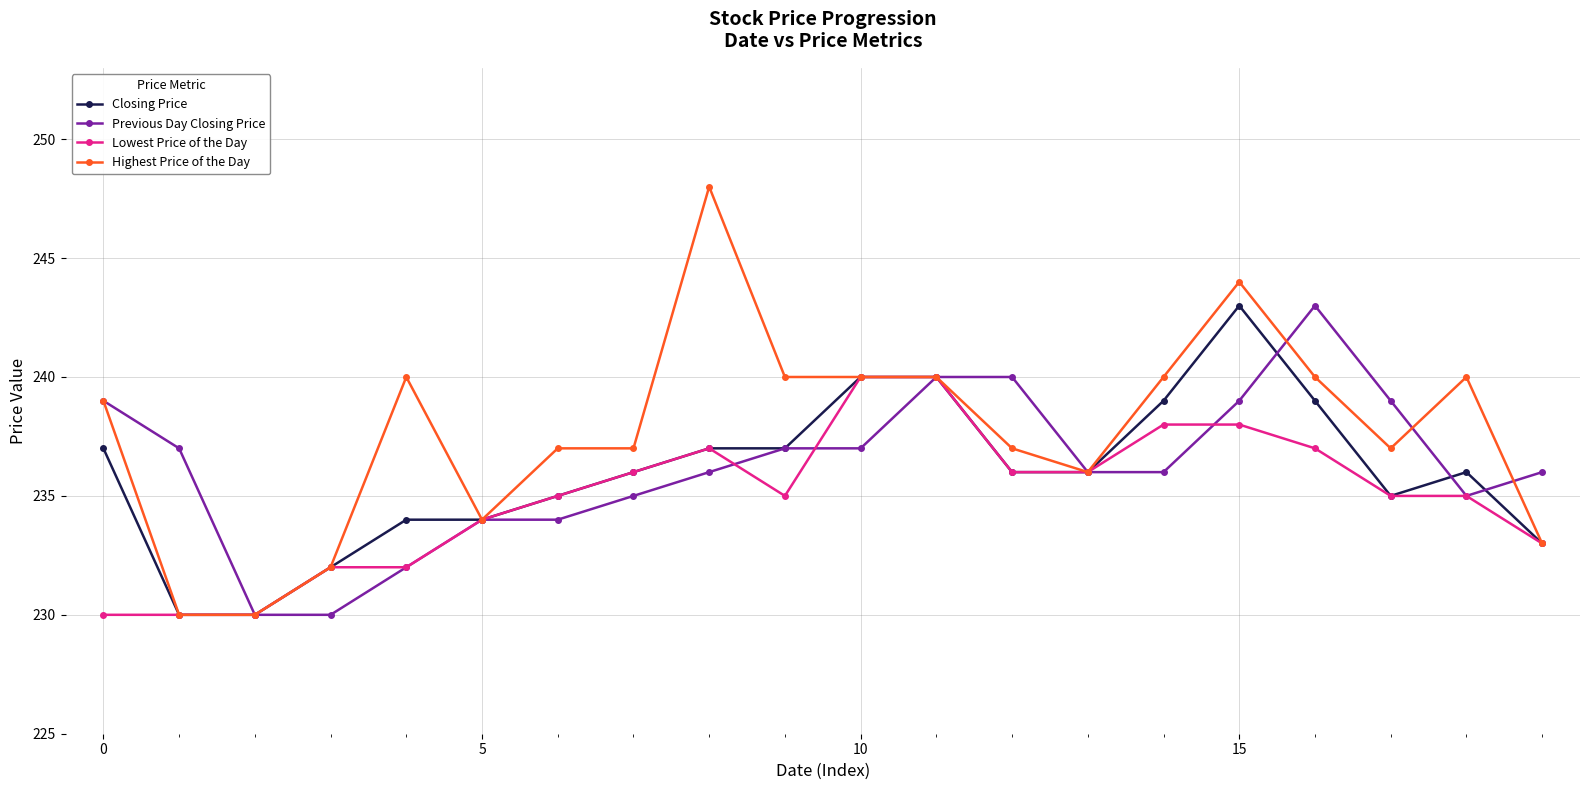

Does the chart have visible grid lines?

Yes